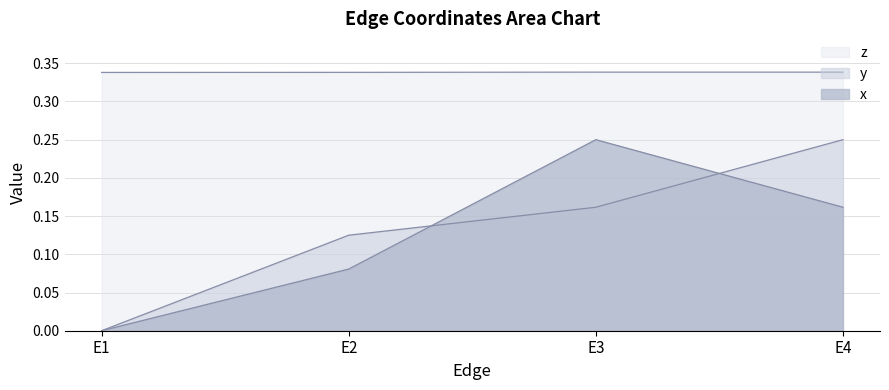

What is the spread (max minus min) of values at E3?

0.2